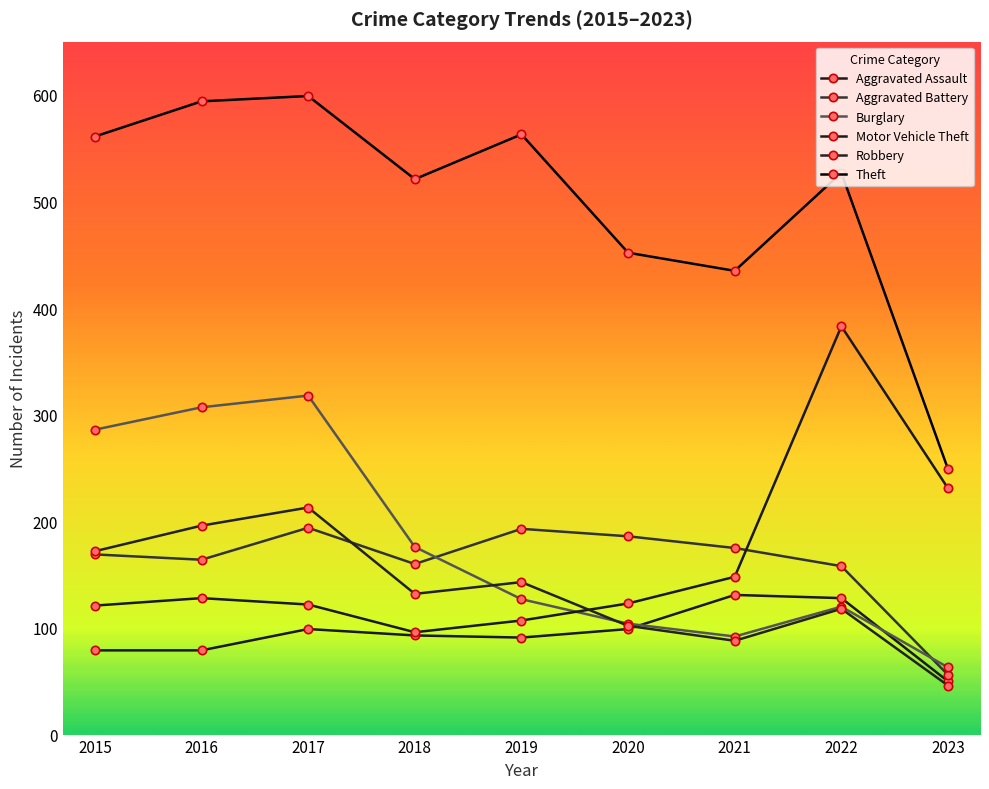

What is the difference between the maximum and minimum values in the Robbery series?

167